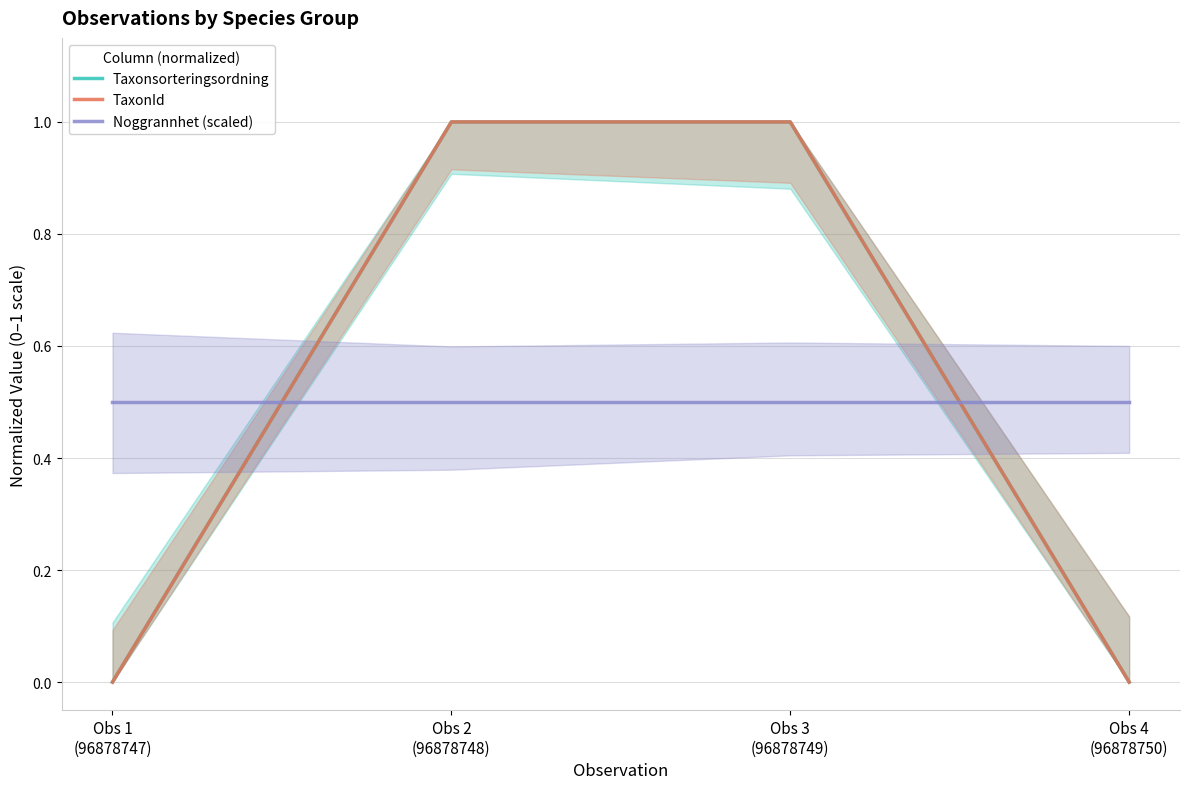

What is the greatest value displayed?

1.0